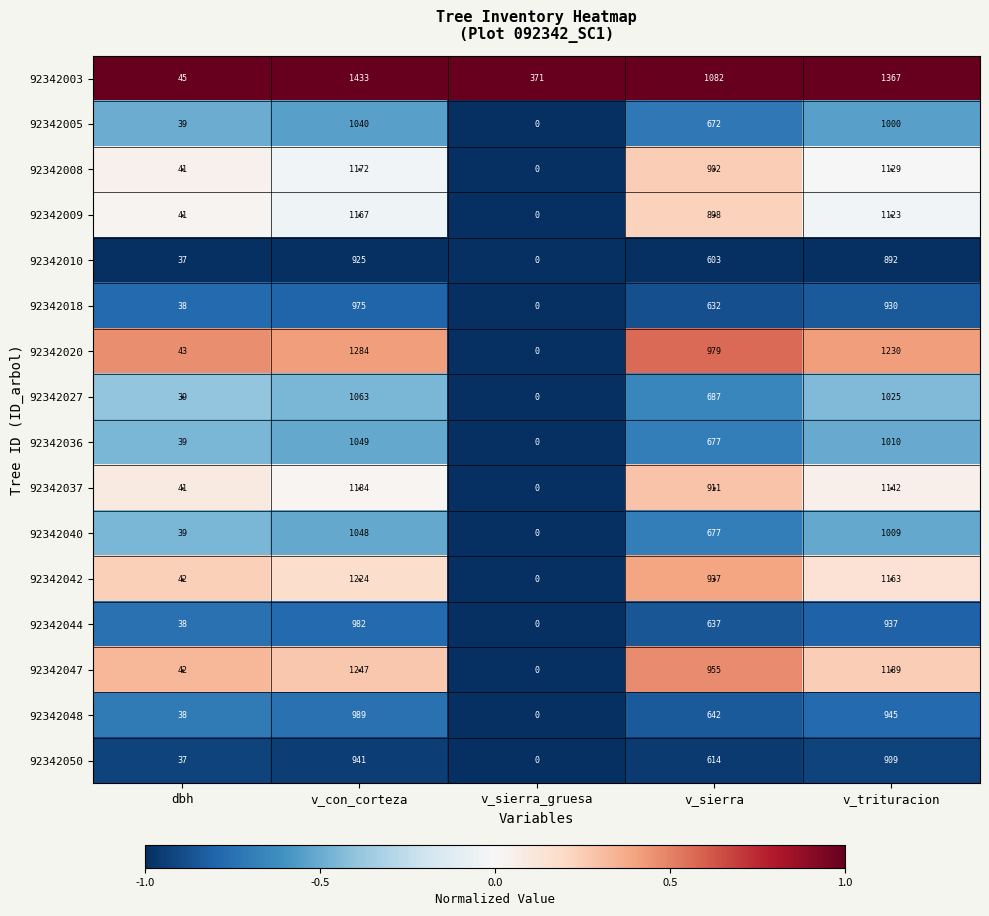

Which series changed the most between v_con_corteza and v_trituracion?

92342003